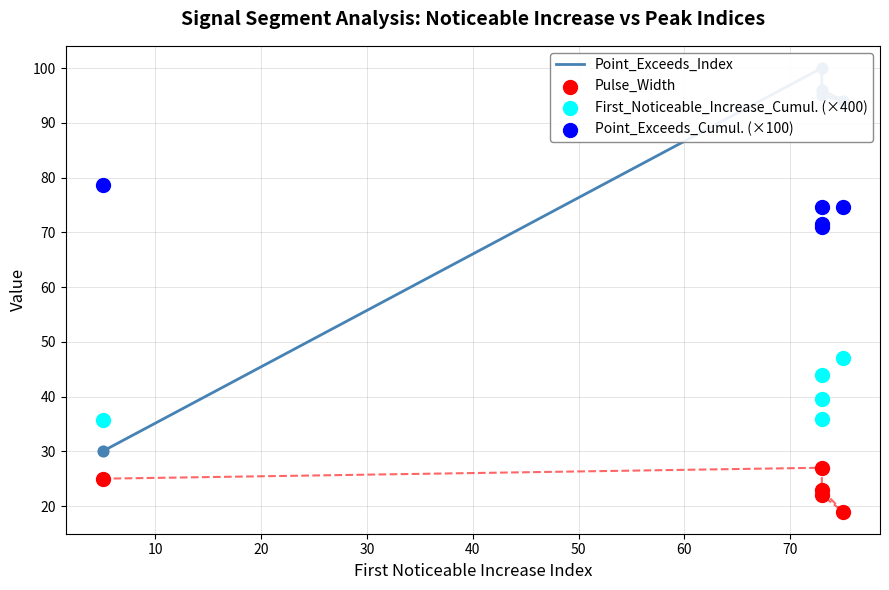

Which series has the largest Y range (max minus min)?

Point_Exceeds_Index